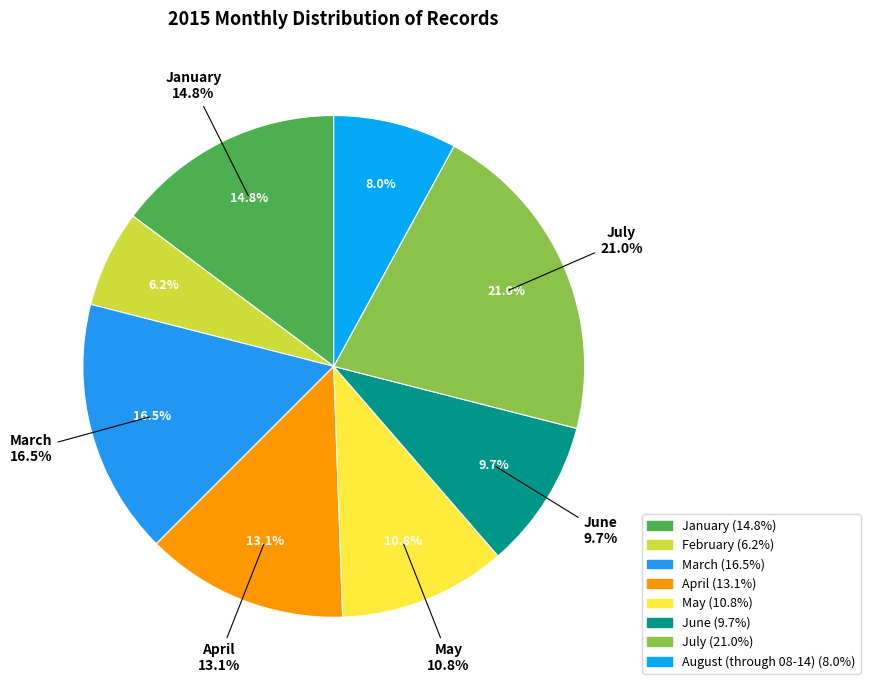

To the nearest percent, what portion does August (through 08-14) represent?

8%